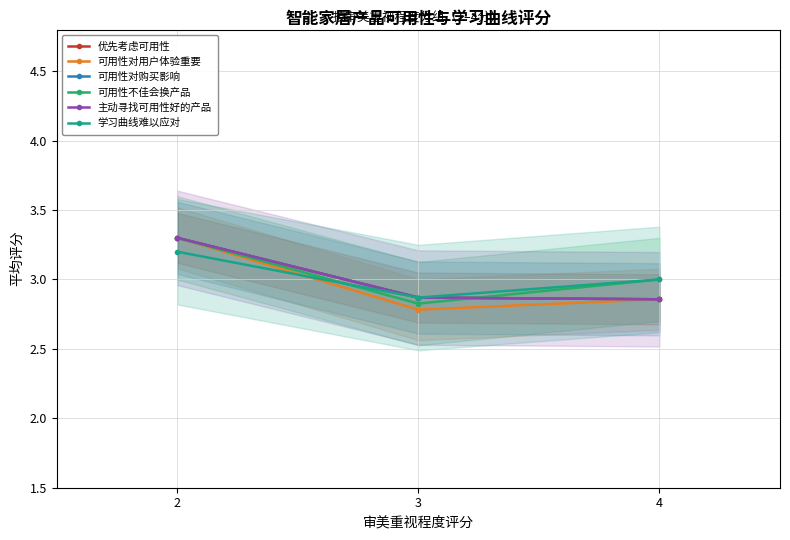

True or false: 可用性对购买影响 has a value of 1.6 at 3.

False